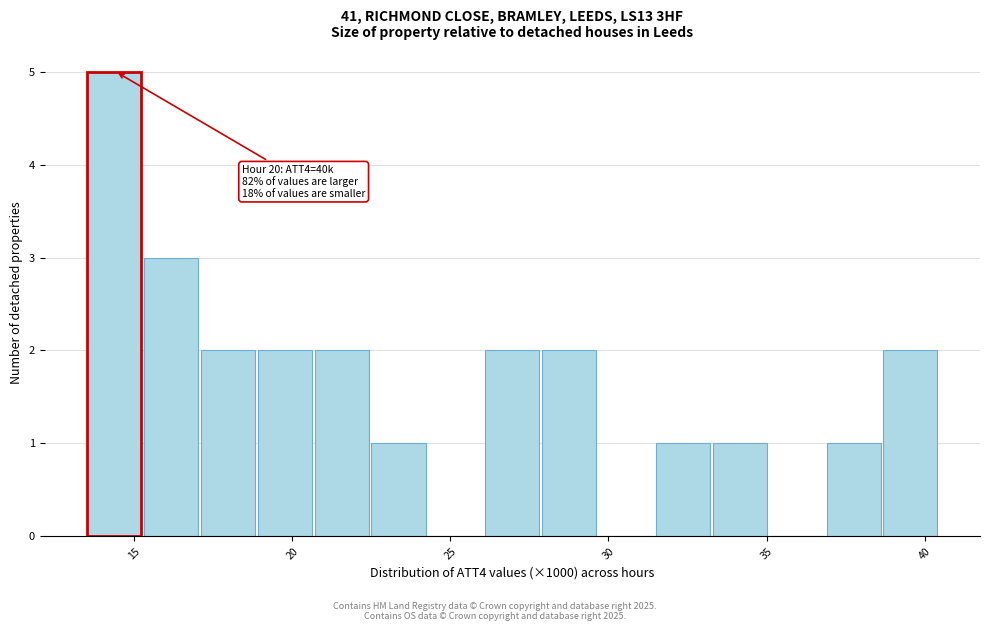

Read against the x-axis, roughly where is the centre of the tallest bar?

14.5